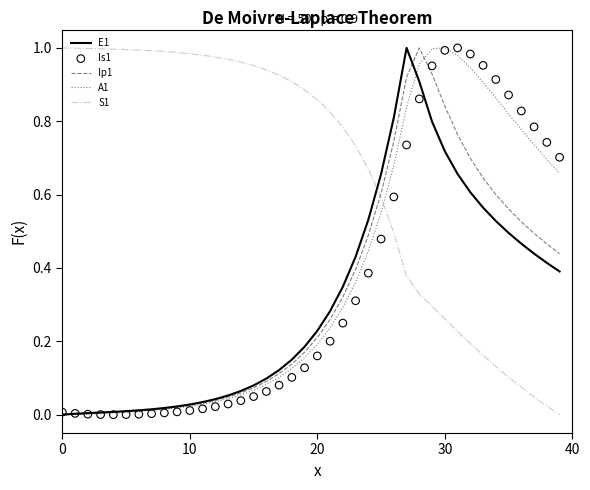

What are all the series names shown in the legend?

E1, Ip1, A1, S1, Is1